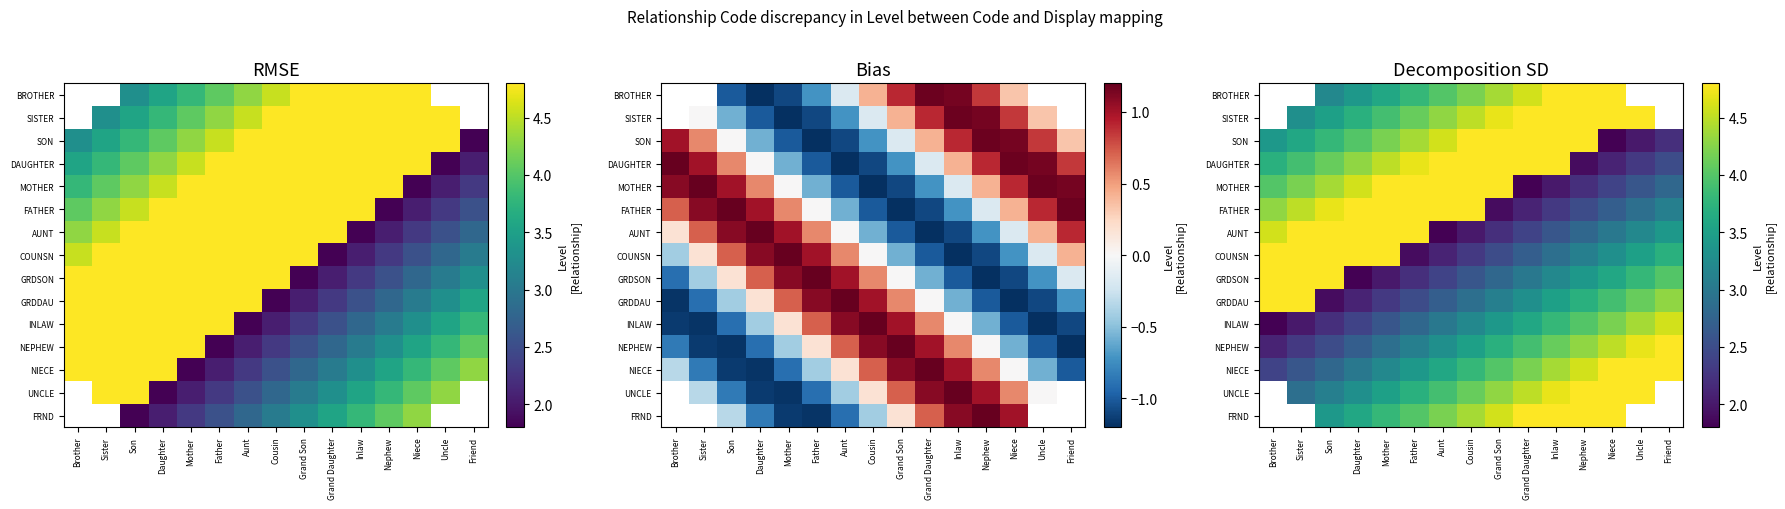

Count the number of data series in this chart.

15